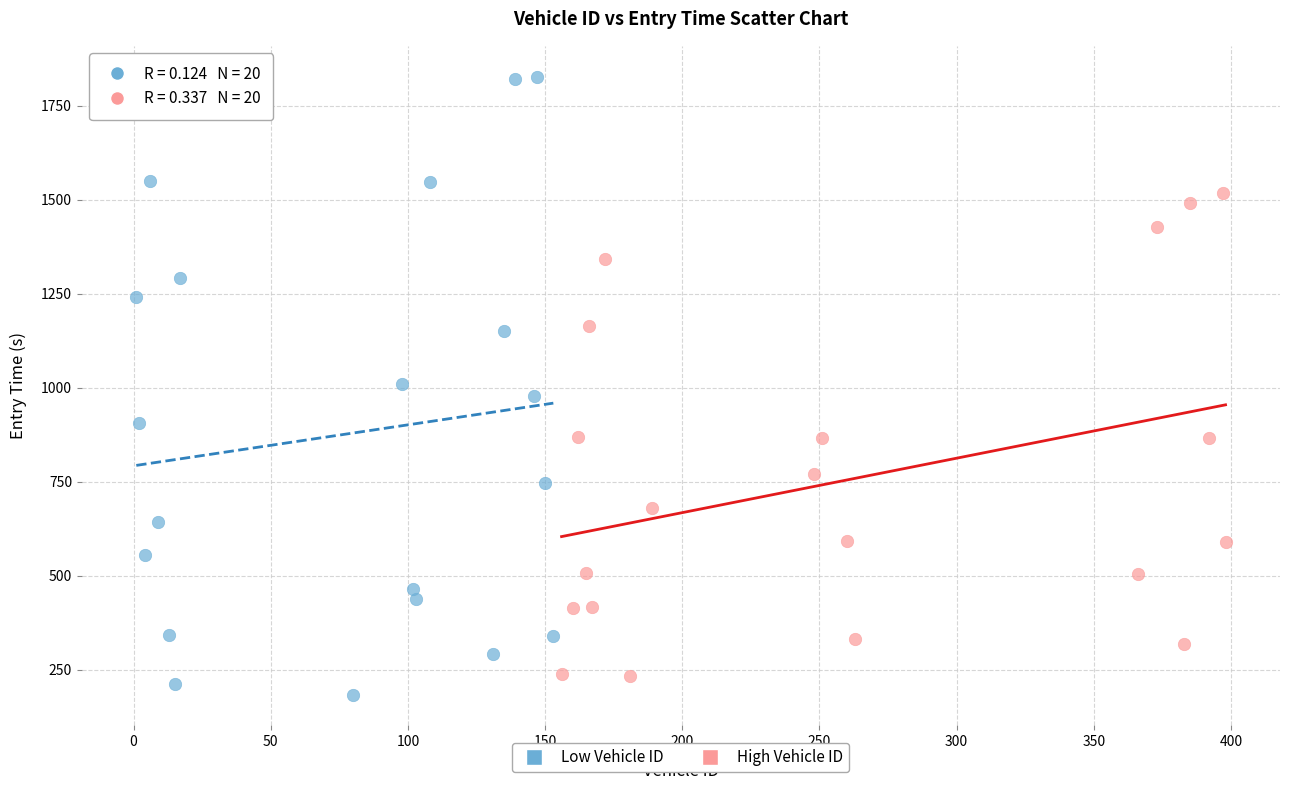

Which series contains the highest Y value?

Low Vehicle ID